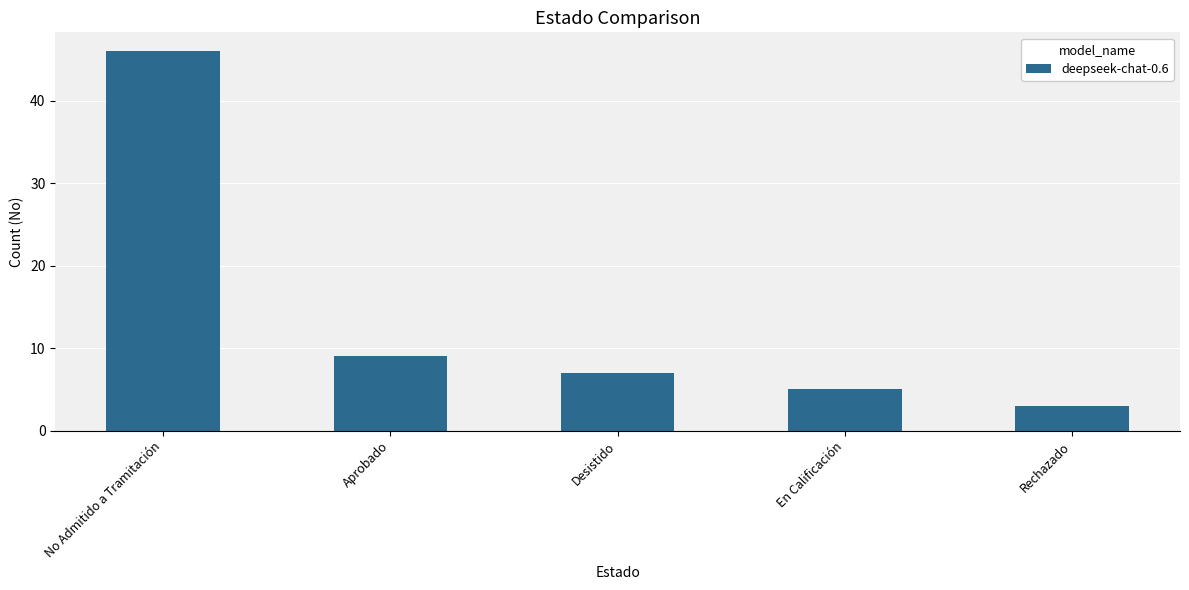

What position from the right is Desistido?

3